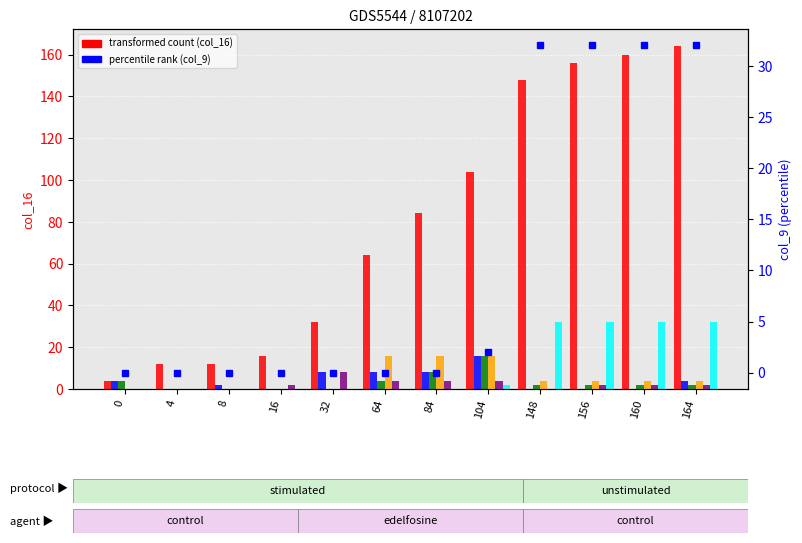

At which label does col_2 first exceed 2?

32